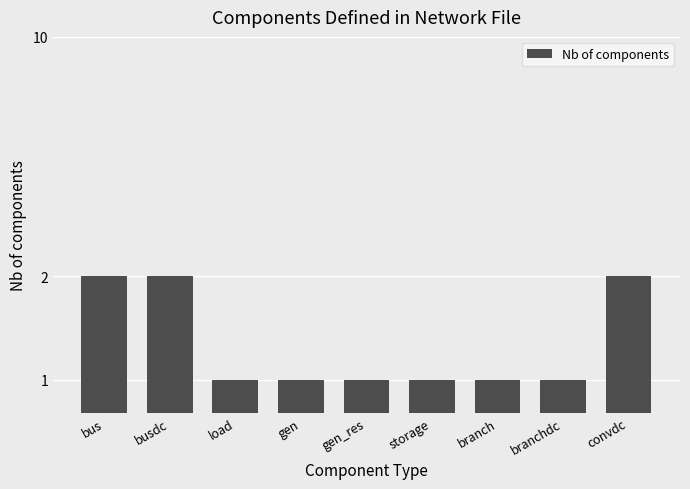

What is the ratio of the value at bus to the value at branchdc?

2.0